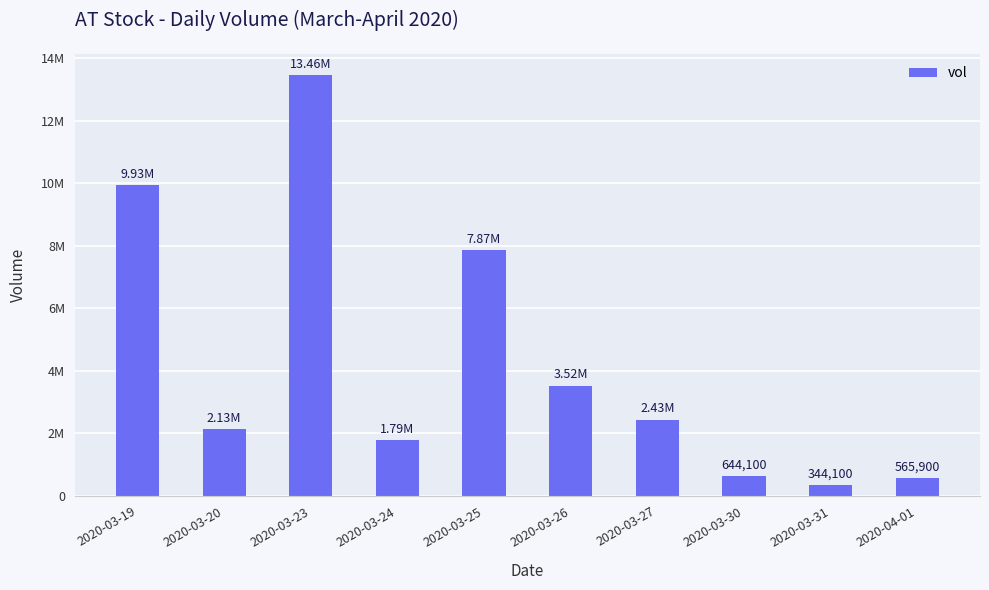

Approximately how many times larger is the value at 2020-03-24 compared to 2020-04-01?

3.2